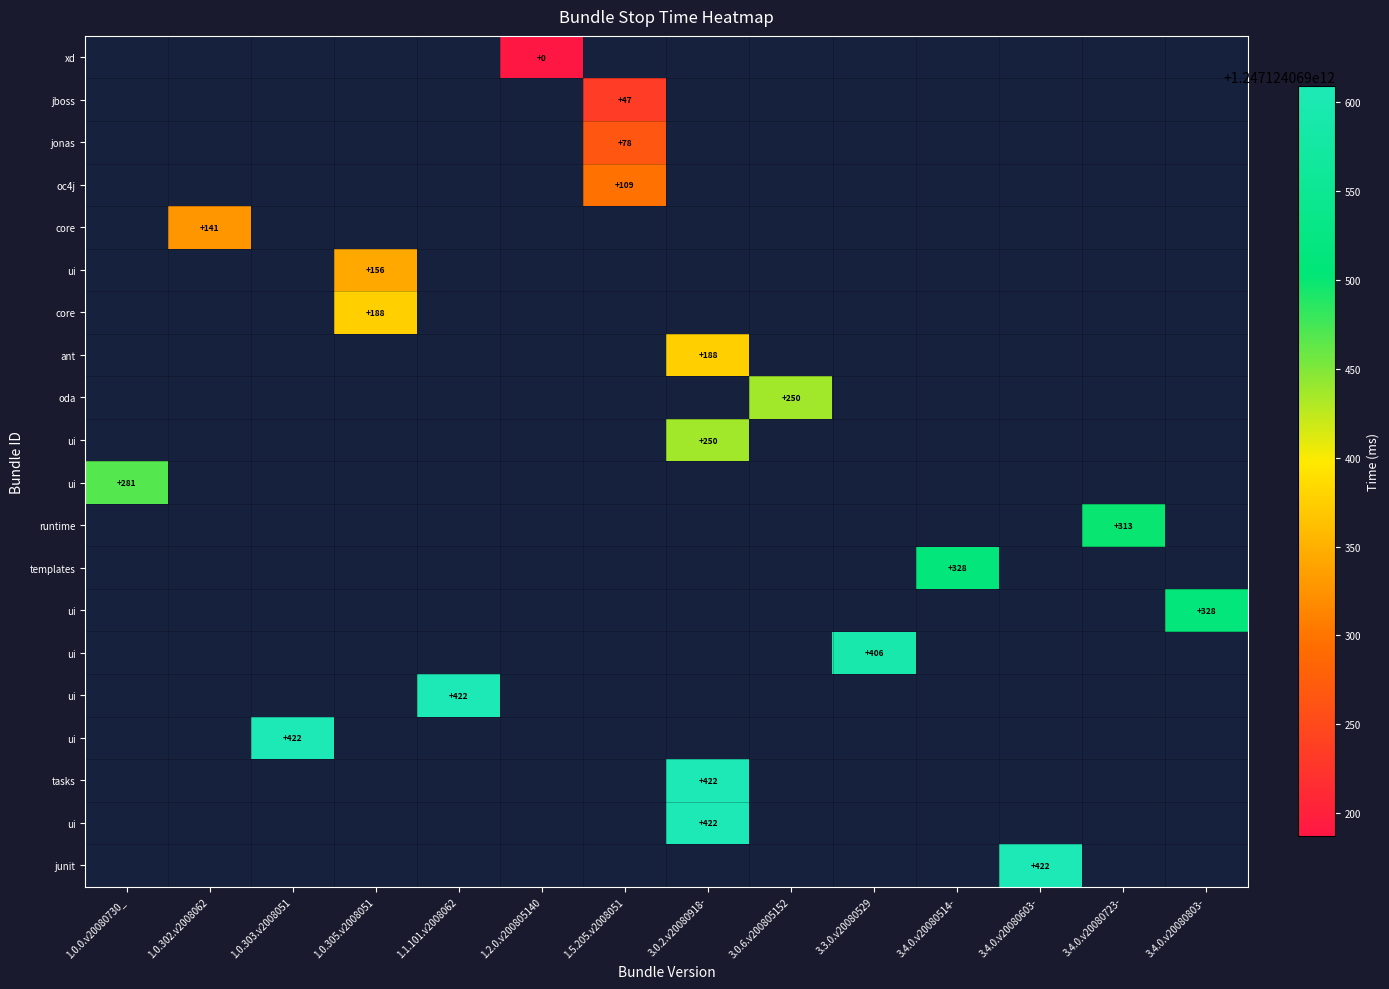

How many series are shown in this chart?

20